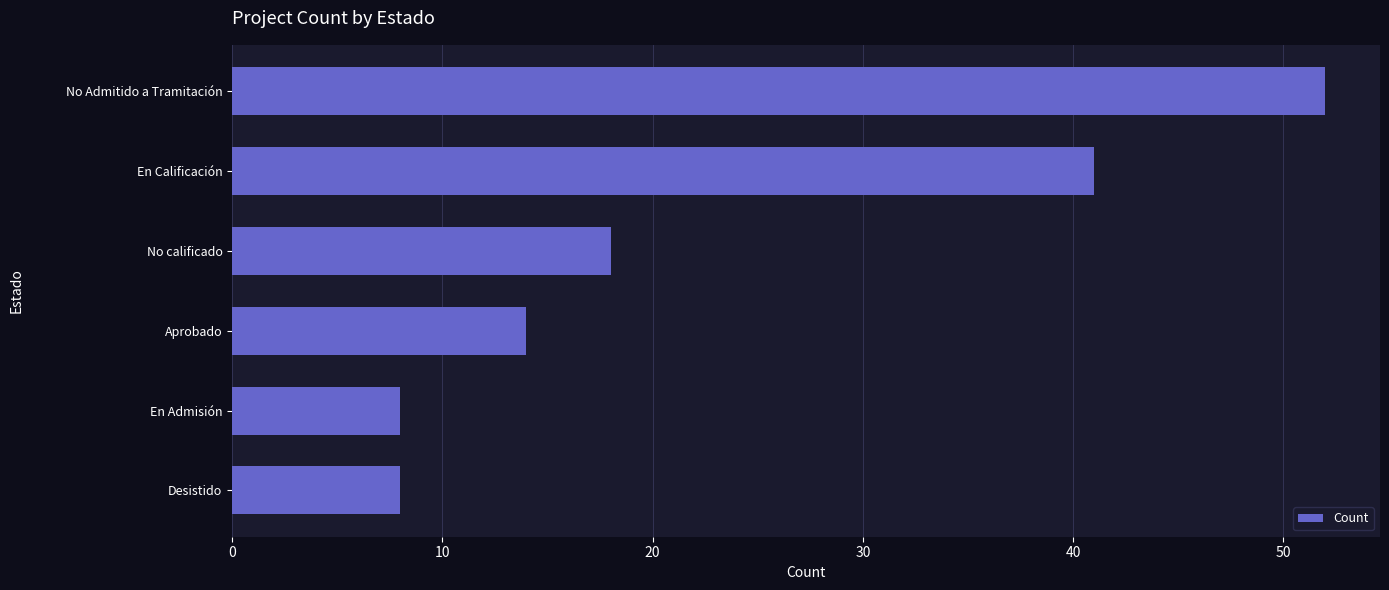

What is the difference between the values at En Calificación and En Admisión?

33